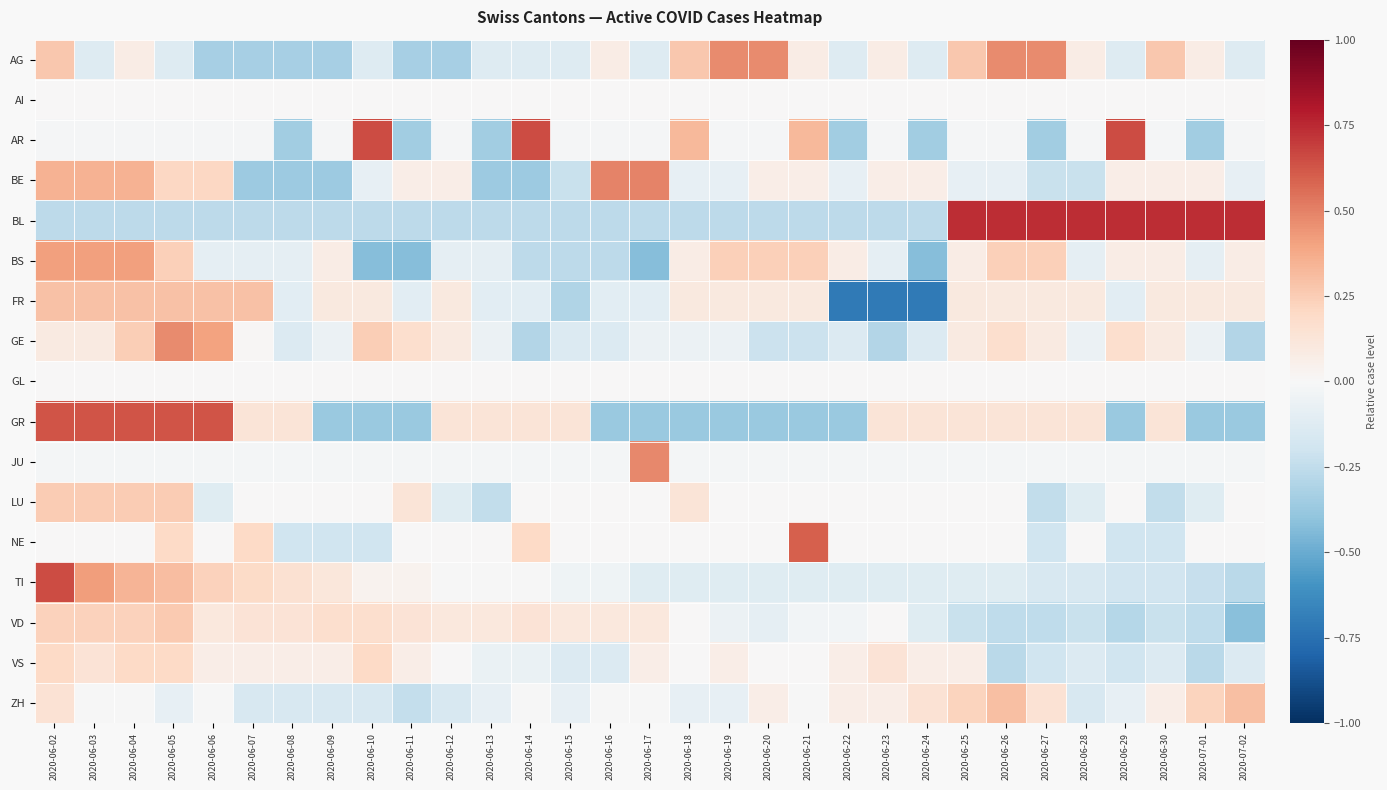

Which series changed the most between 2020-06-02 and 2020-06-22?

FR